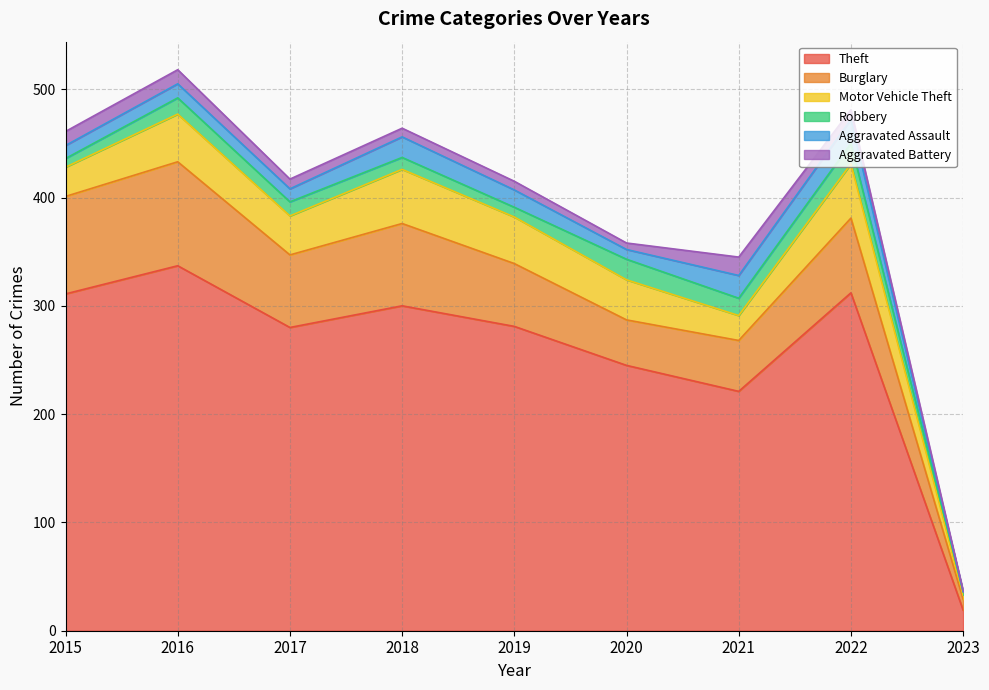

Where does the Aggravated Battery series first go above 9?

2015